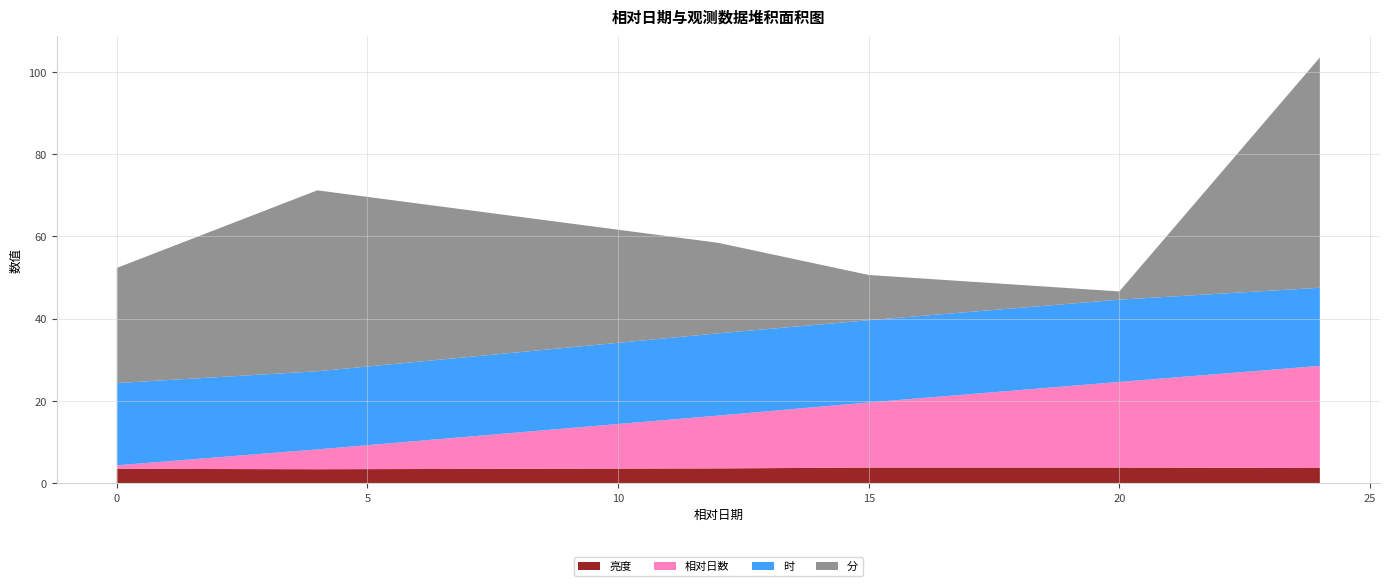

Reading right to left, what are all the values shown in this chart?

亮度: 3.7	3.8	3.8	3.6	3.4	3.5
相对日数: 24.8	20.8	15.8	12.8	4.8	0.9
时: 19.0	20.0	20.0	20.0	19.0	20.0
分: 56.0	2.0	11.0	22.0	44.0	28.0